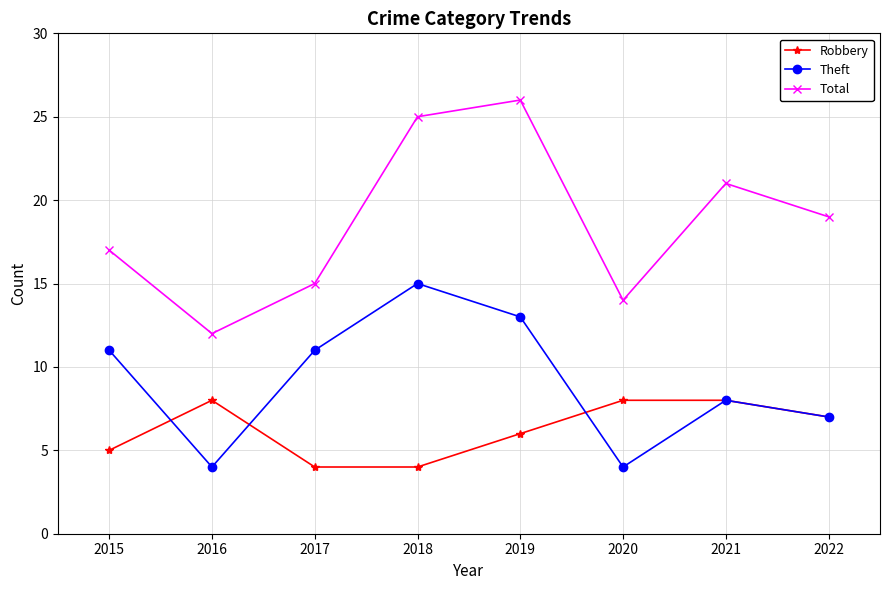

What is the difference between the highest and lowest values at 2018?

21